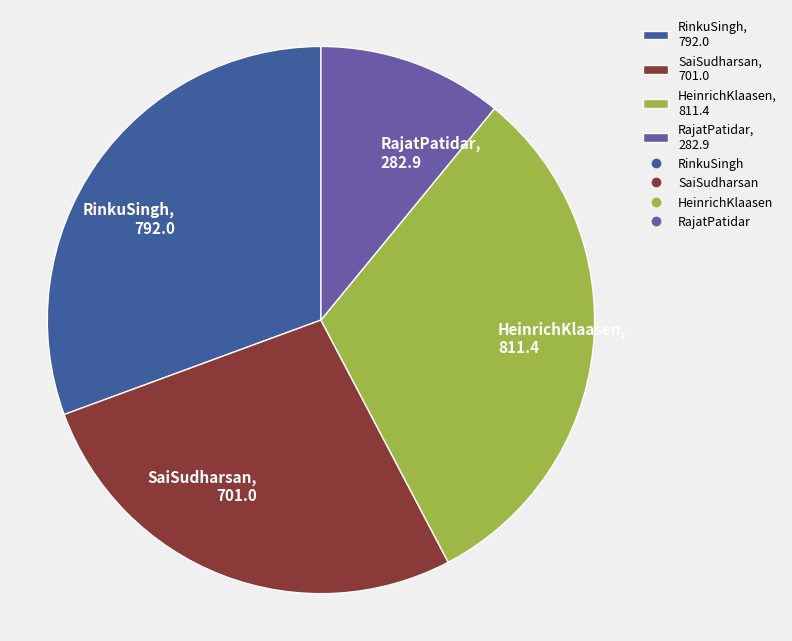

Which has a higher value, RajatPatidar, 282.9 or SaiSudharsan, 701.0?

SaiSudharsan, 701.0